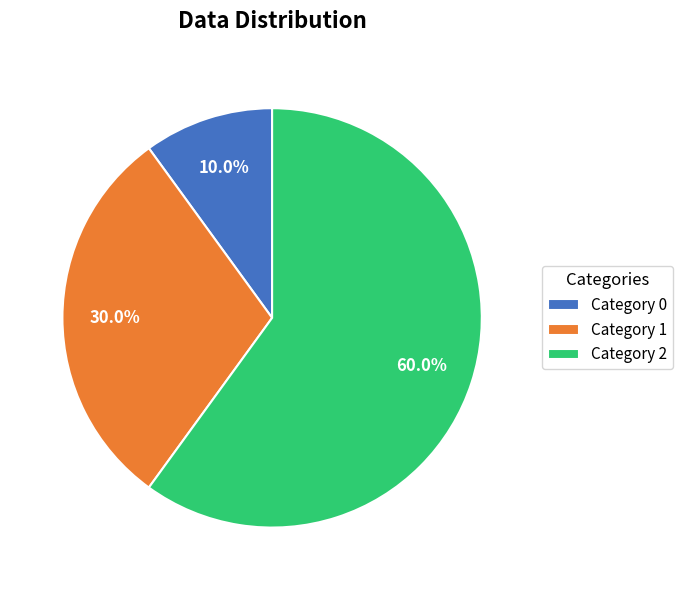

Combined, do Category 0 and Category 1 account for over 50%?

No